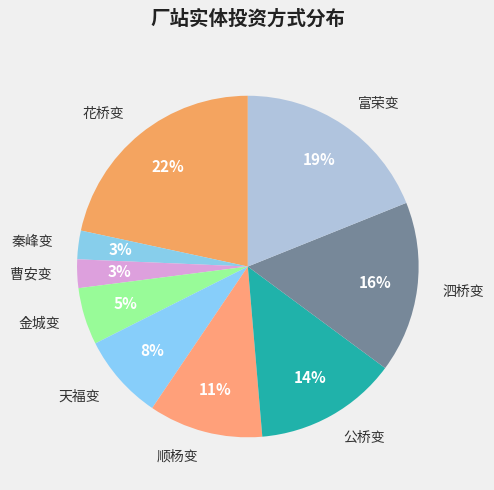

Count the number of slices in the pie.

9